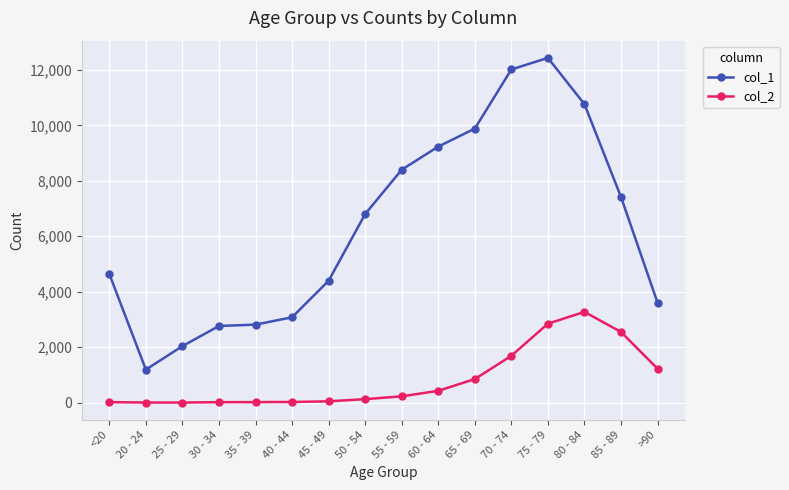

What is the difference between the col_2 values at 60 - 64 and 25 - 29?

423